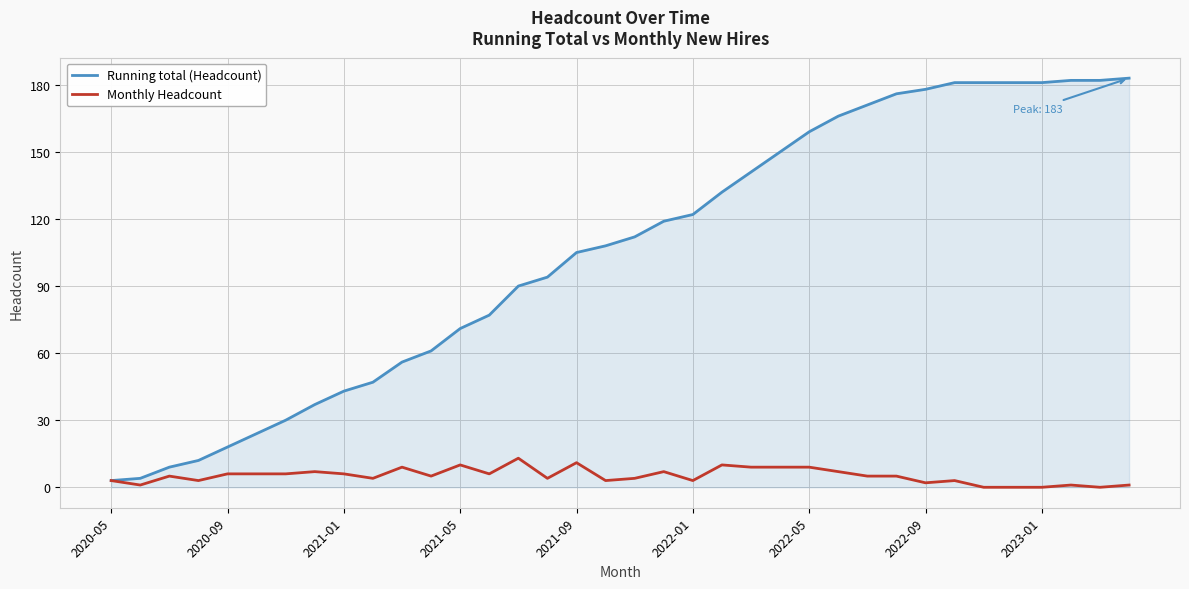

List the series in order of their peak value, lowest first.

Monthly Headcount, Running total (Headcount)